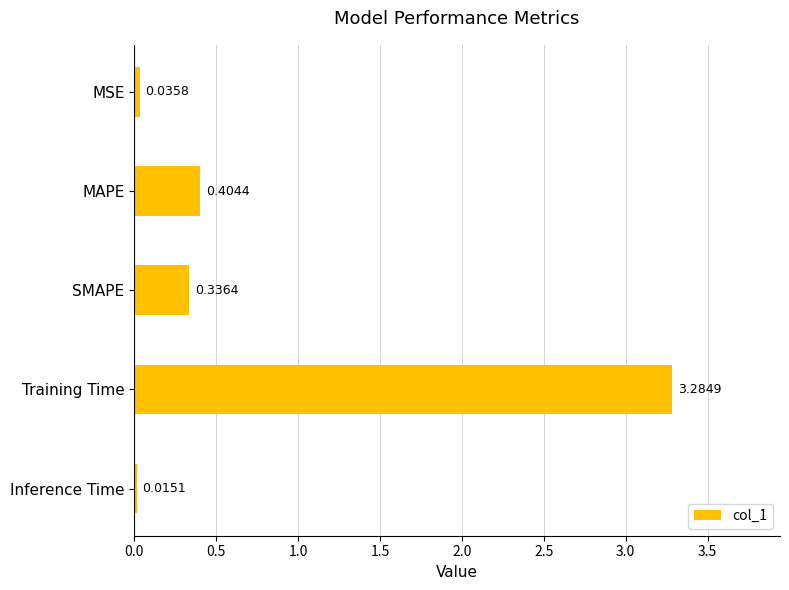

What is the sum of all values?

4.1